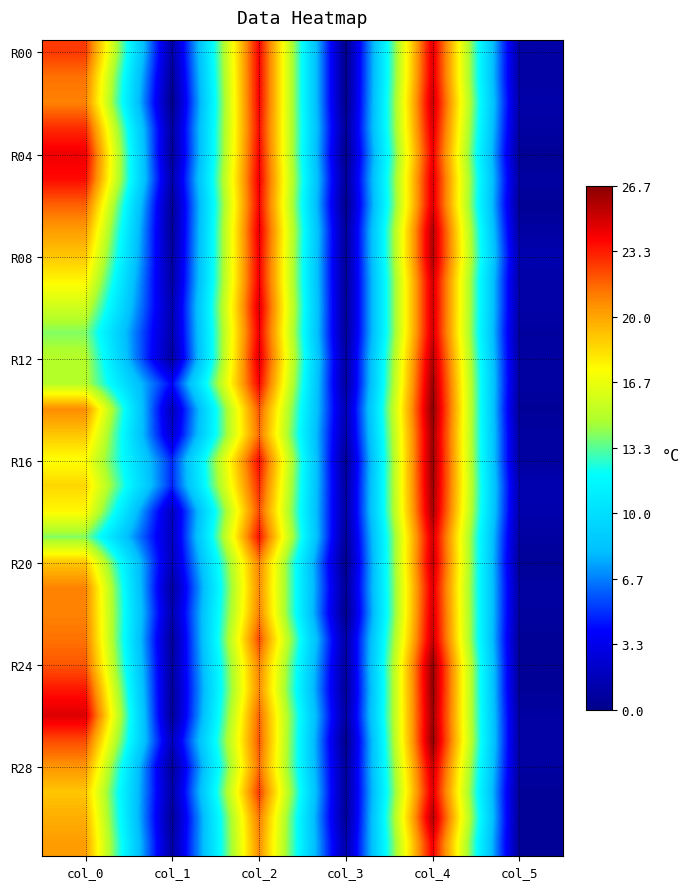

What is the total value across all series at col_1?

41.0